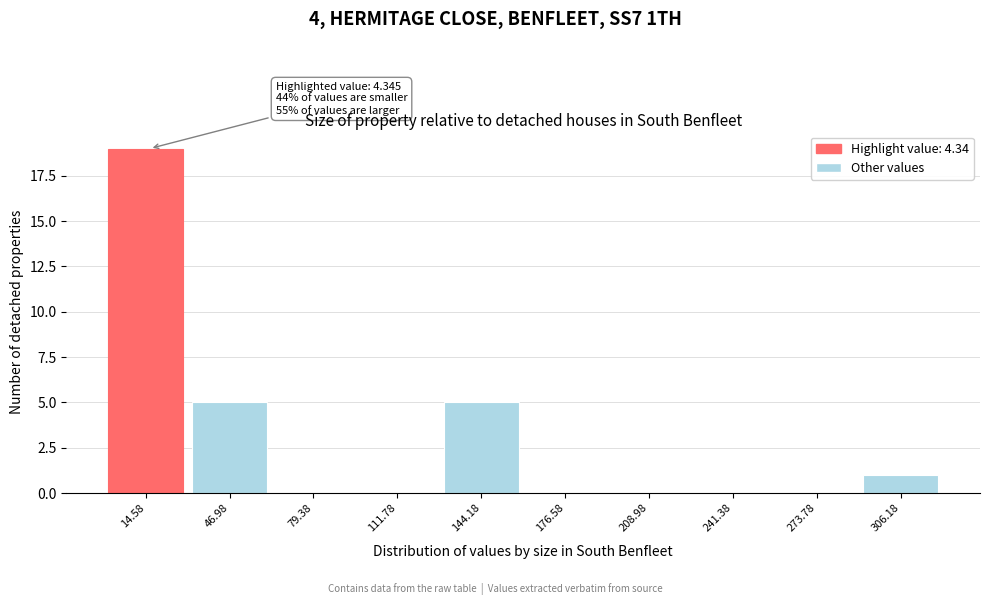

Which range on the x-axis has the tallest bar?

0 to 30